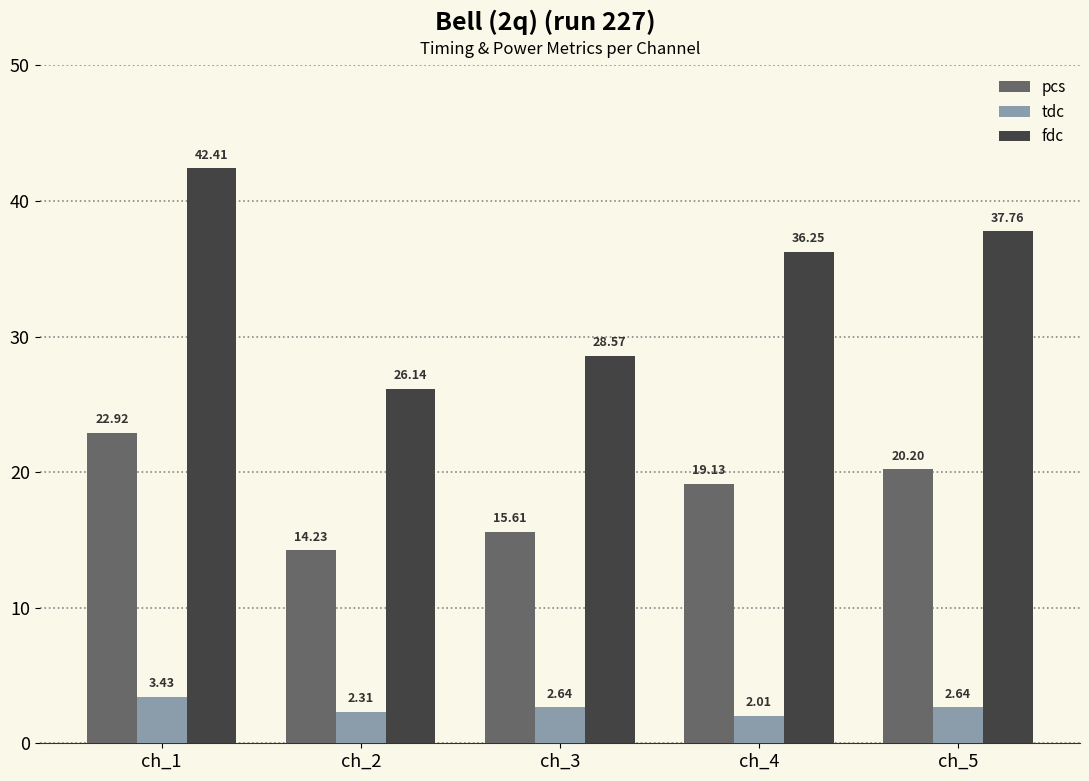

What is the difference between the highest and lowest values at ch_1?

39.0